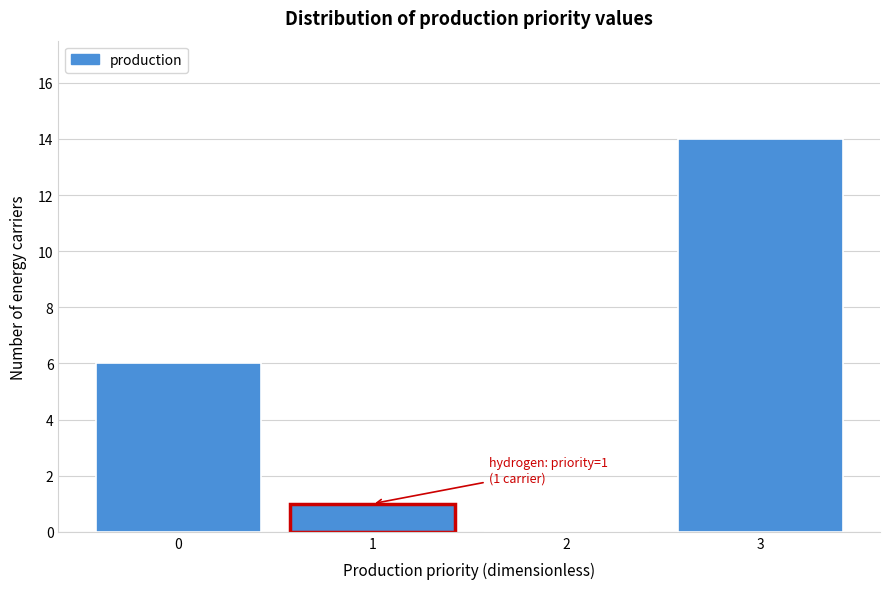

Which range on the x-axis has the tallest bar?

2.5 to 3.5